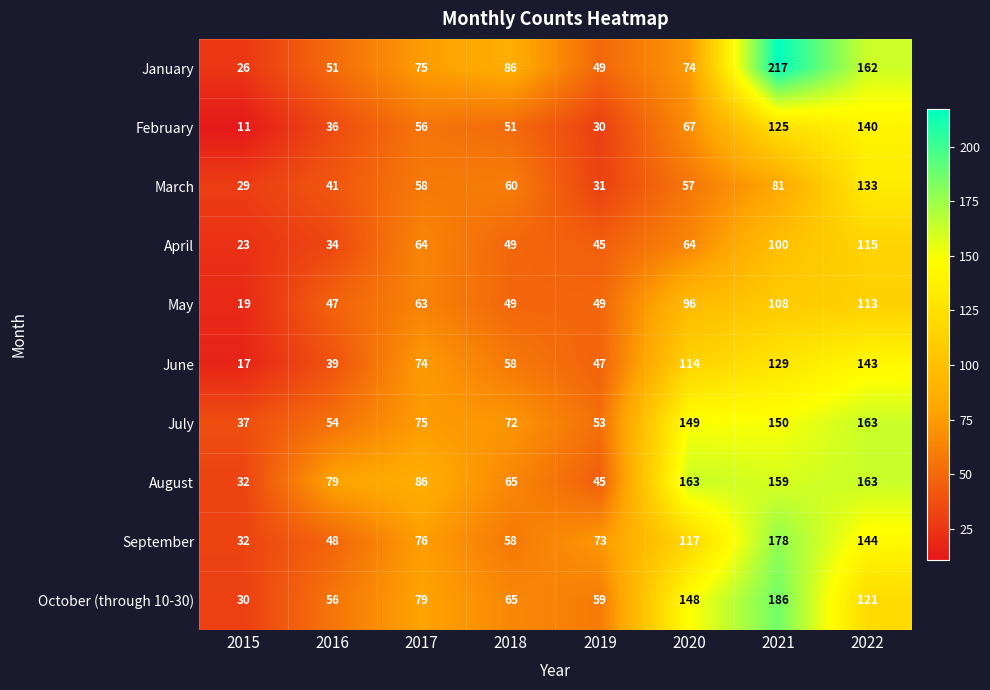

Which label corresponds to the largest value in the chart?

2021